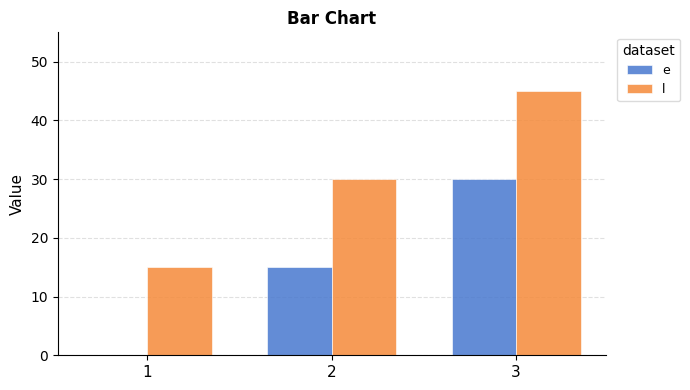

Which series has the largest total across all categories?

l